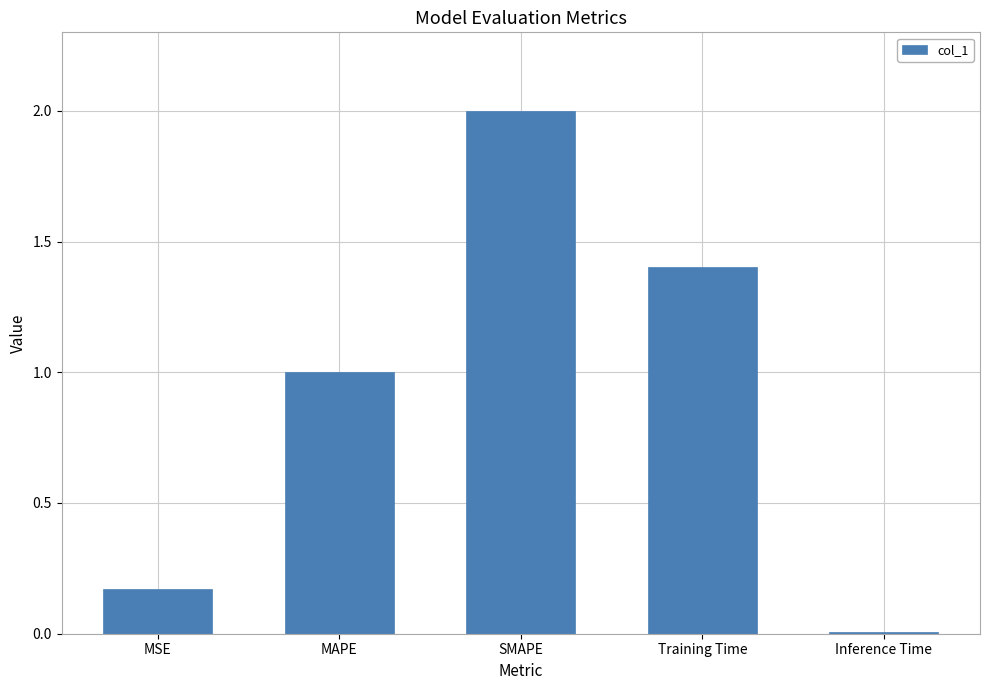

How many data points are less than 1?

2